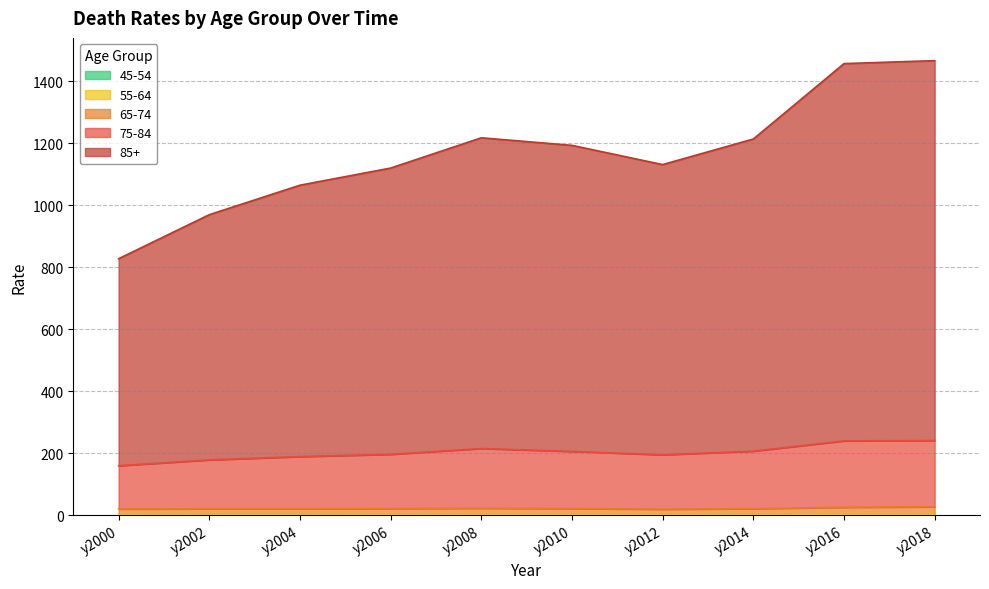

How many 45-54 values are between 0 and 1?

10